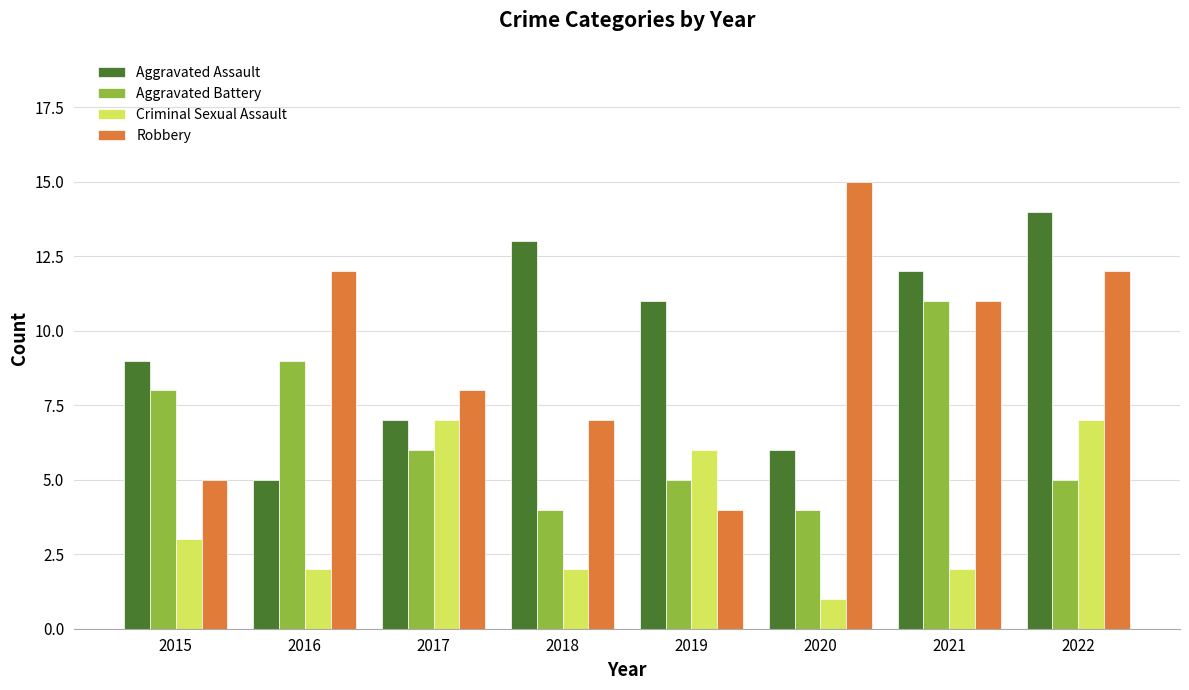

Reading left to right, transcribe all the data shown in this chart.

Aggravated Assault: 9	5	7	13	11	6	12	14
Aggravated Battery: 8	9	6	4	5	4	11	5
Criminal Sexual Assault: 3	2	7	2	6	1	2	7
Robbery: 5	12	8	7	4	15	11	12